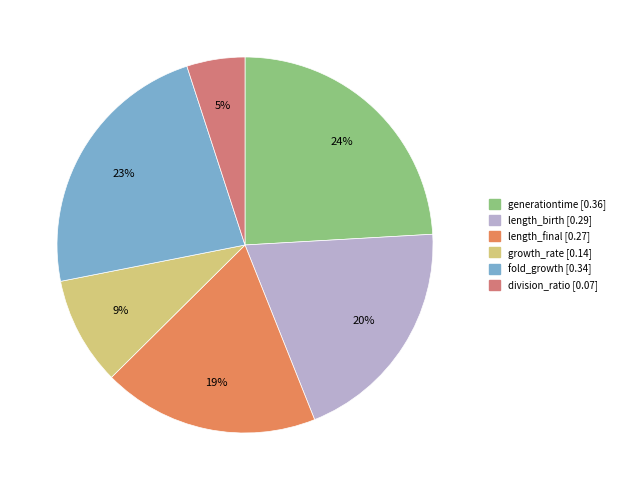

The length_final slice represents 19% of the pie. True or false?

True